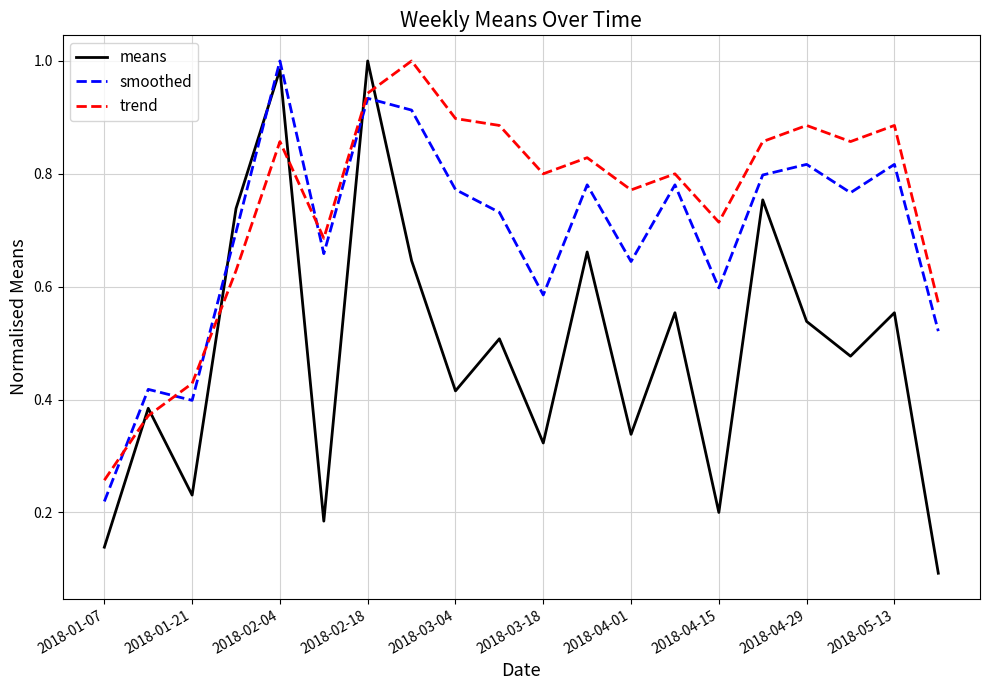

True or false: smoothed and means intersect in this chart.

True